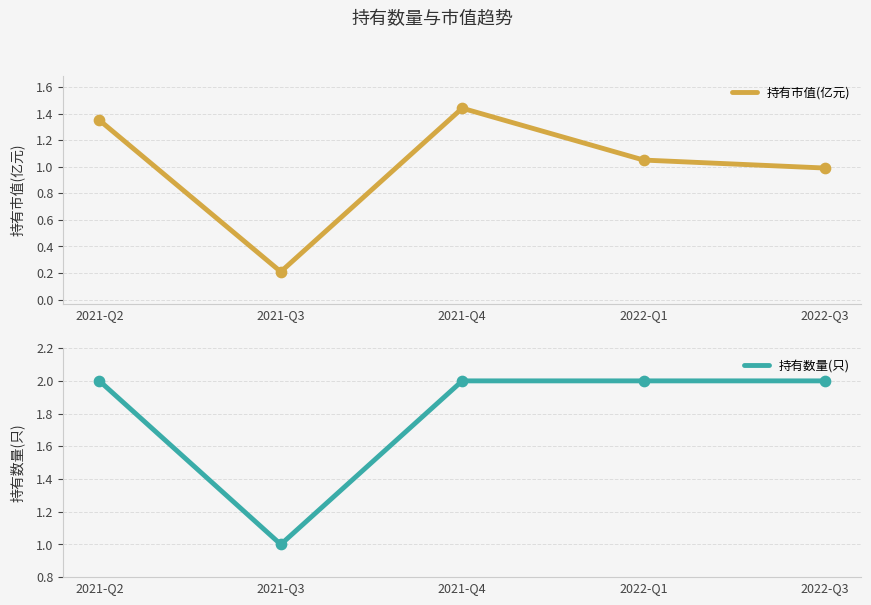

At which category is the sum across all series the highest?

2021-Q4